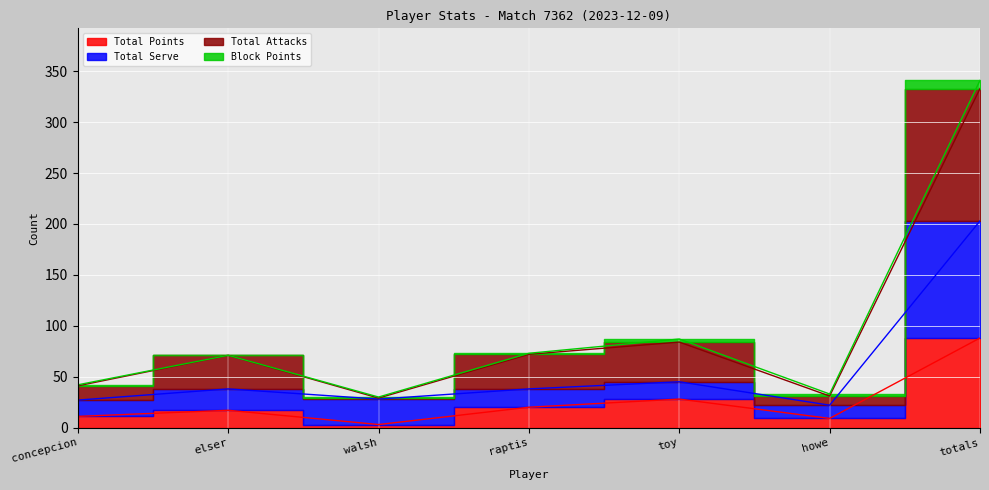

Between walsh and concepcion, which is larger?

concepcion